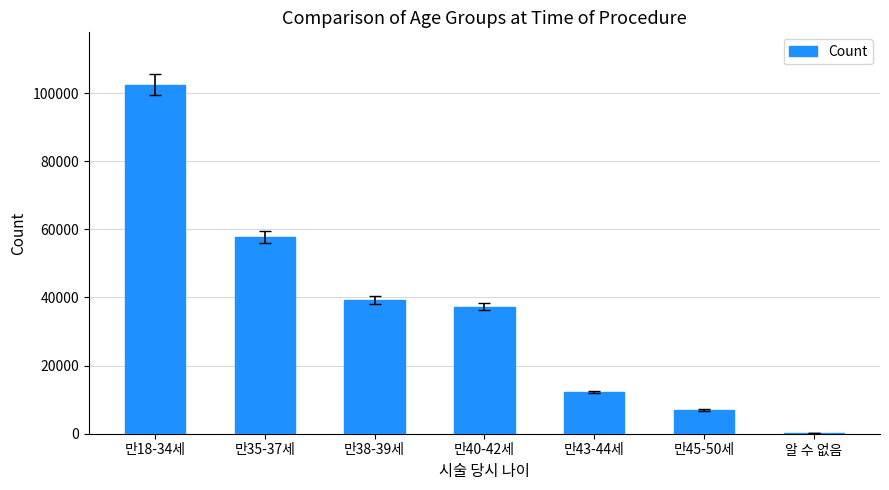

What is the sum of all values?

256351